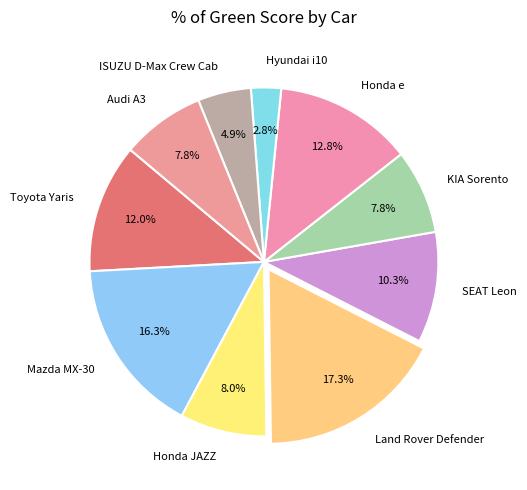

To the nearest percent, what is the difference between the KIA Sorento and ISUZU D-Max Crew Cab slice percentages?

3%